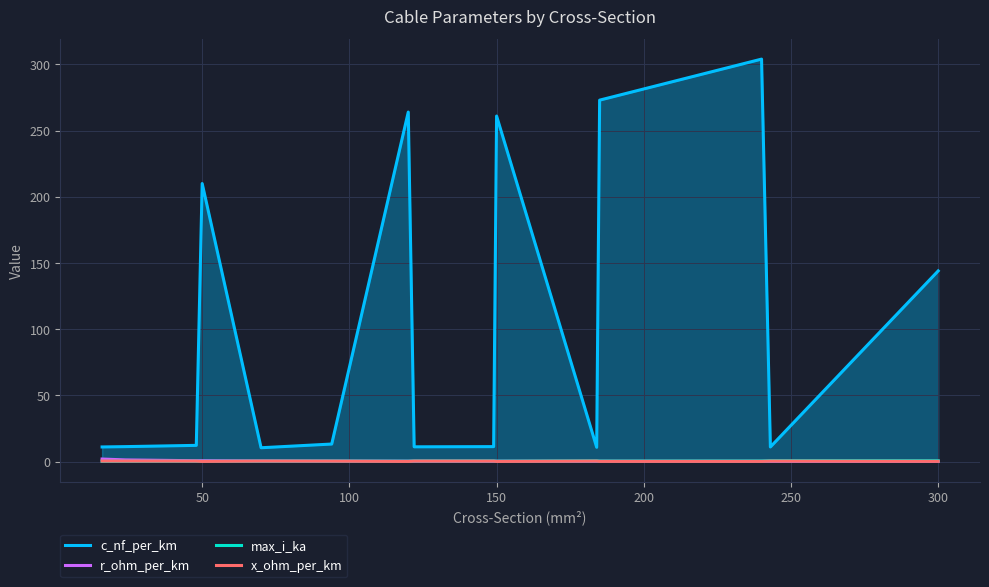

Where is c_nf_per_km nearest to the value 157?

300